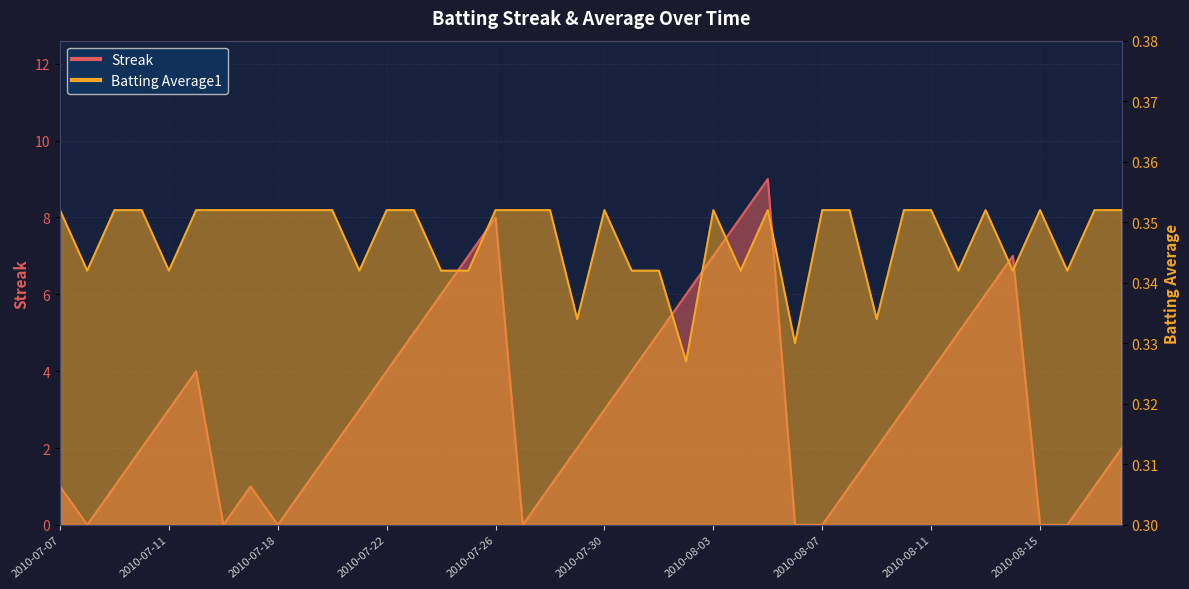

What is the minimum value for Batting Average1?

0.3